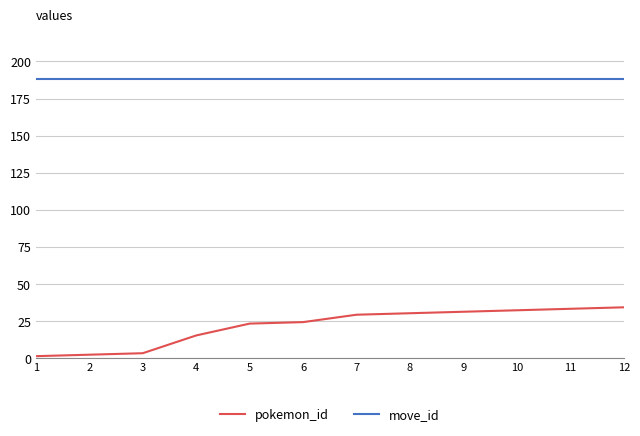

Does the chart have visible grid lines?

Yes